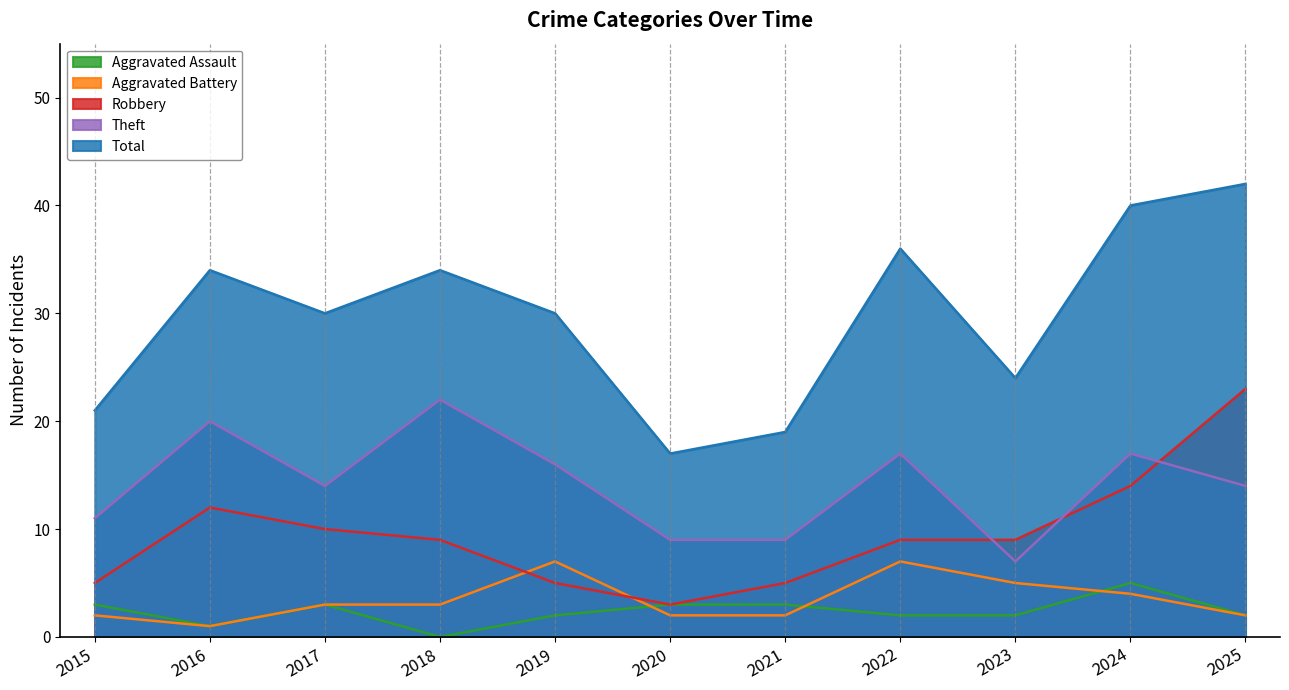

True or false: Theft and Aggravated Battery intersect in this chart.

False